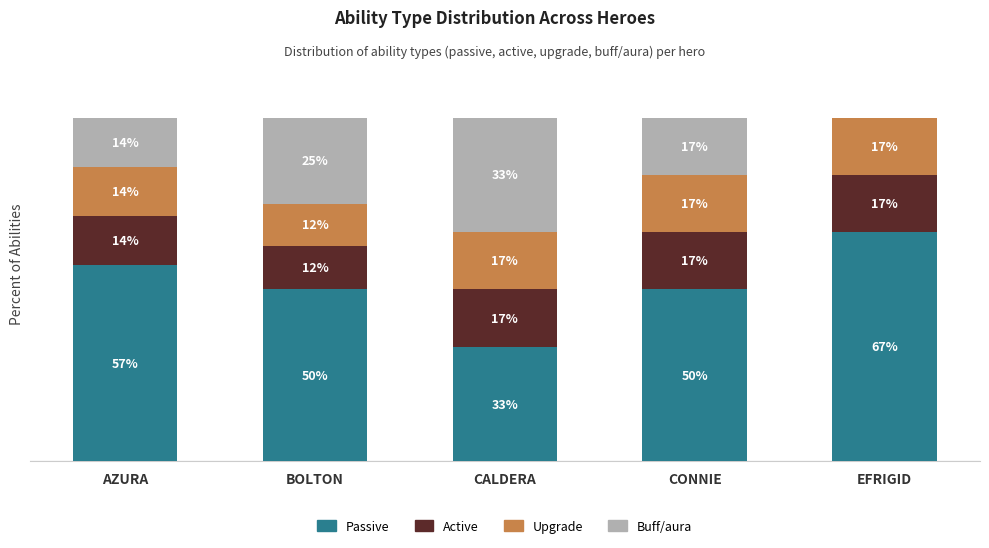

Are the bars grouped side by side (vs. stacked)?

No